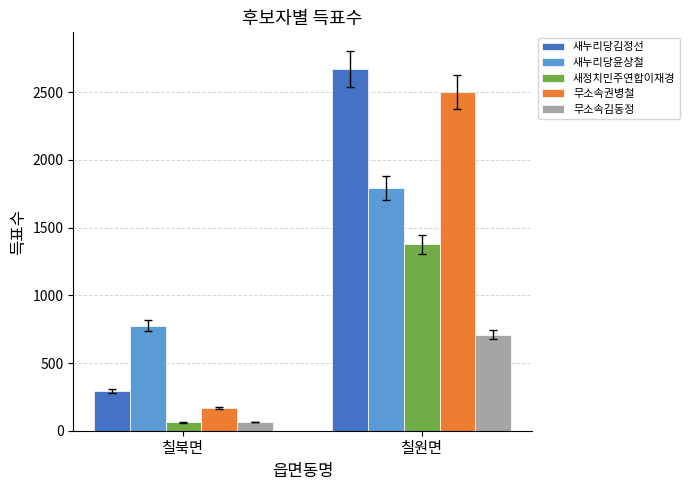

What are all the series names shown in the legend?

새누리당김정선, 새누리당윤상철, 새정치민주연합이재경, 무소속권병철, 무소속김동정